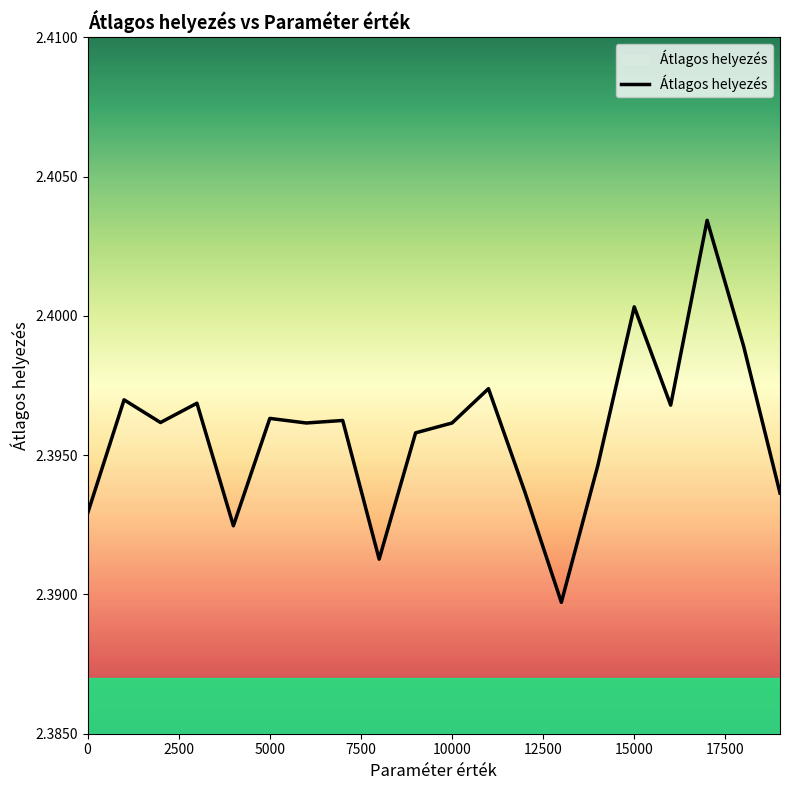

Reading left to right, what are all the values shown in this chart?

2.4	2.4	2.4	2.4	2.4	2.4	2.4	2.4	2.4	2.4	2.4	2.4	2.4	2.4	2.4	2.4	2.4	2.4	2.4	2.4